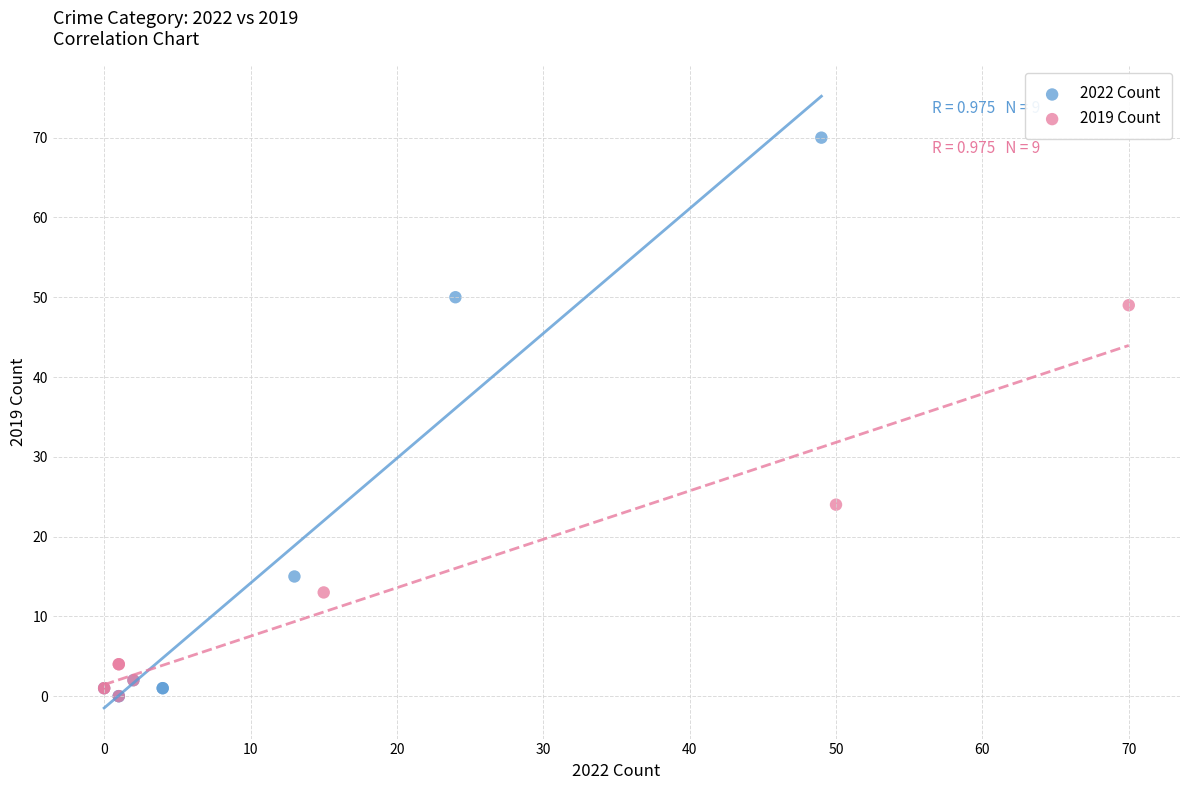

Which series has the largest Y range (max minus min)?

2022 Count